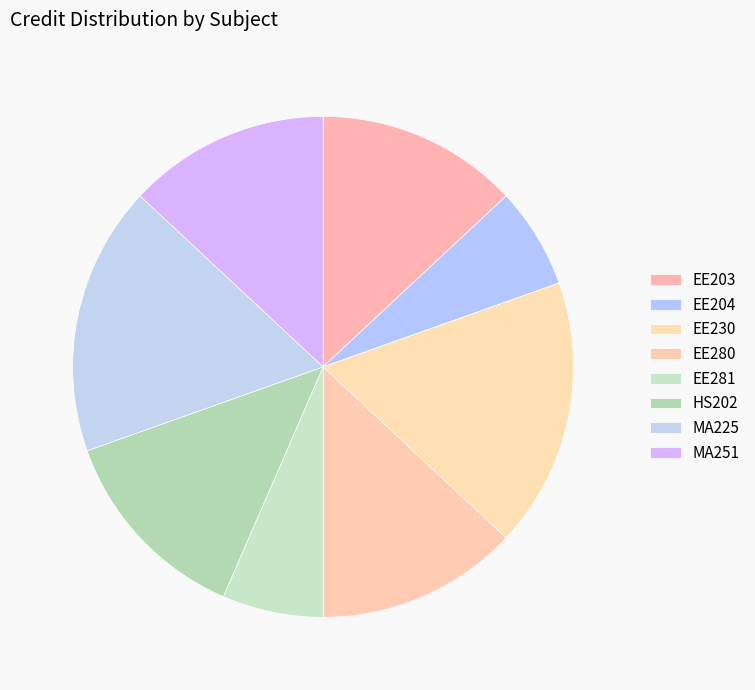

Count the number of slices in the pie.

8